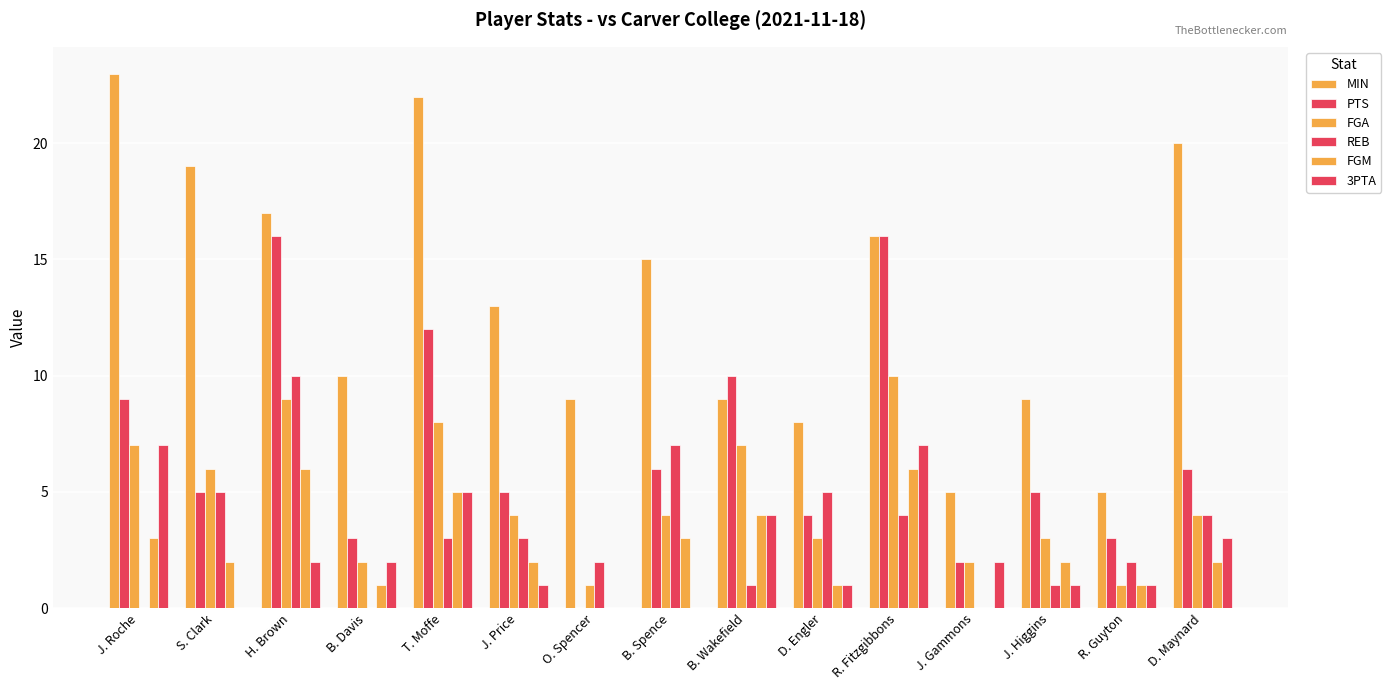

Between R. Guyton and B. Davis, which is larger?

B. Davis